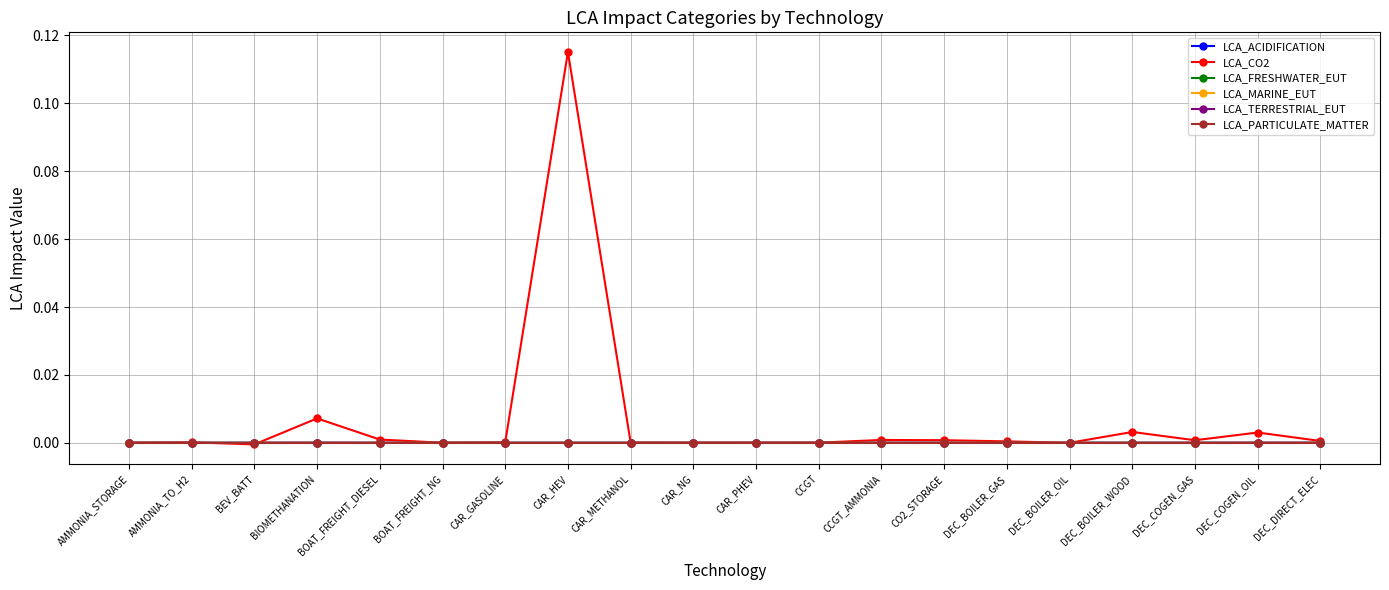

Is the value of LCA_CO2 at BIOMETHANATION greater than the value of LCA_PARTICULATE_MATTER at CCGT_AMMONIA?

Yes